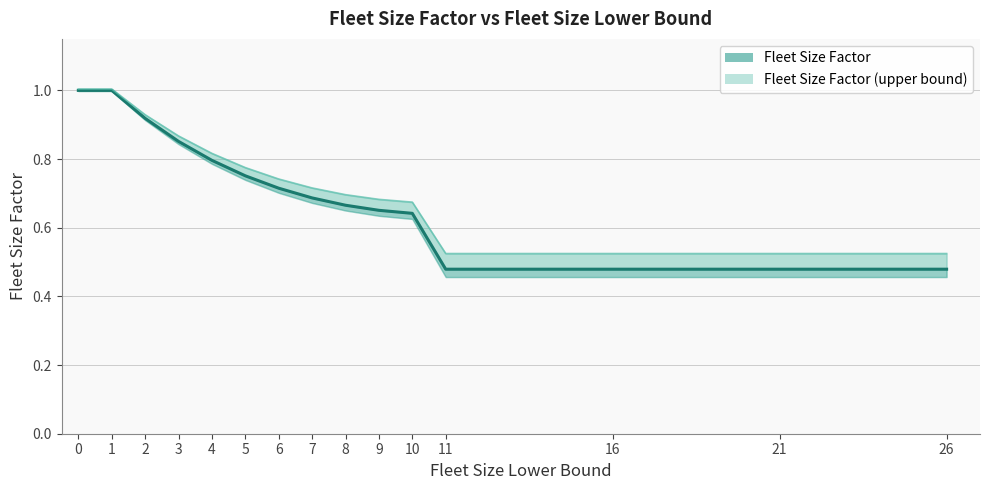

True or false: Fleet Size Factor and Fleet Size Factor (upper bound) intersect in this chart.

False